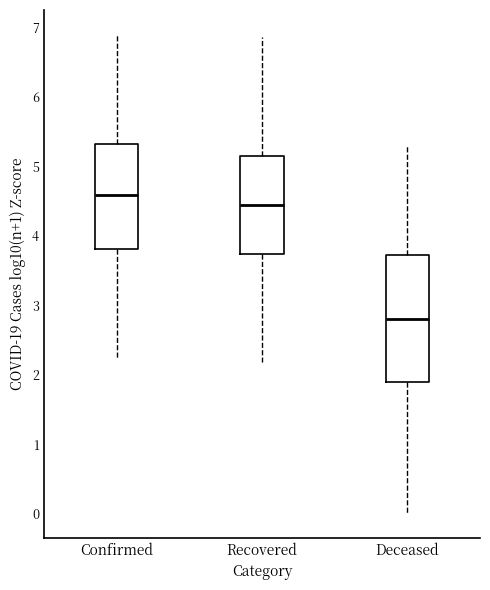

Where does the upper whisker of the box for Deceased end on the y-axis? The values are not printed on the chart, so give them approximately, as read against the axis.

5.3